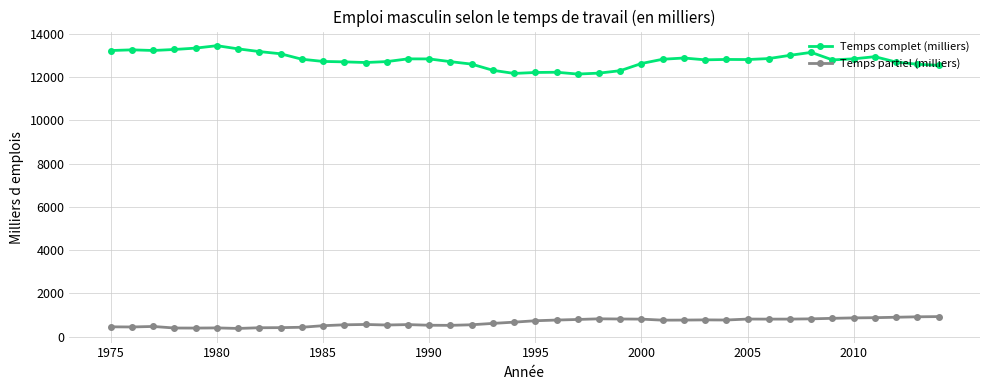

True or false: Temps complet (milliers) and Temps partiel (milliers) intersect in this chart.

False